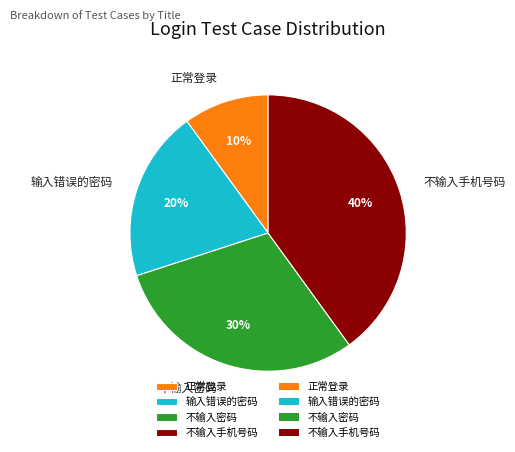

To the nearest percent, what portion does 正常登录 represent?

10%